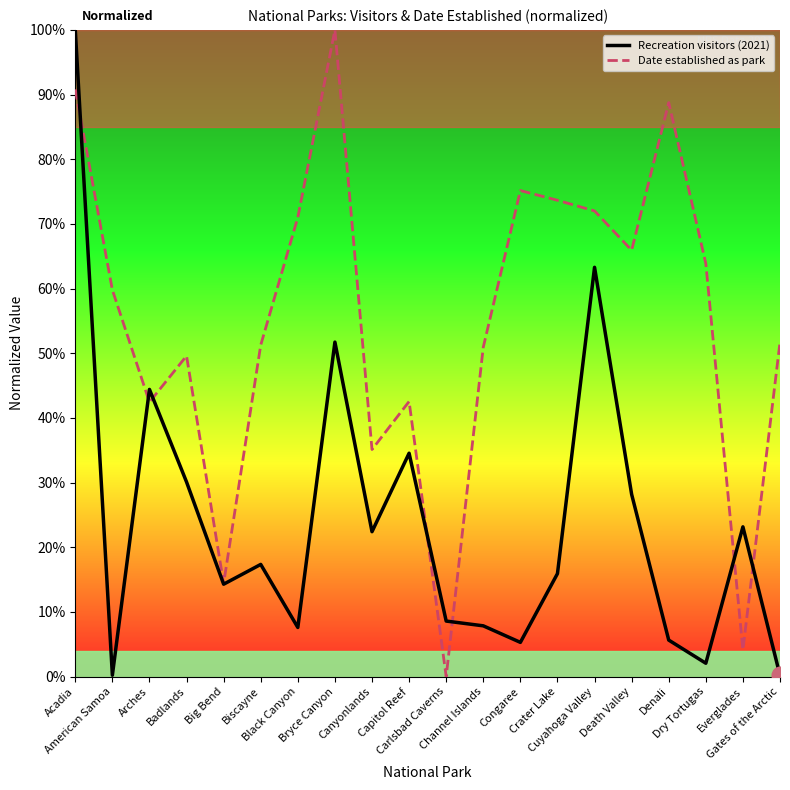

Is it true that Recreation visitors (2021) equals 0.3 at Arches?

False